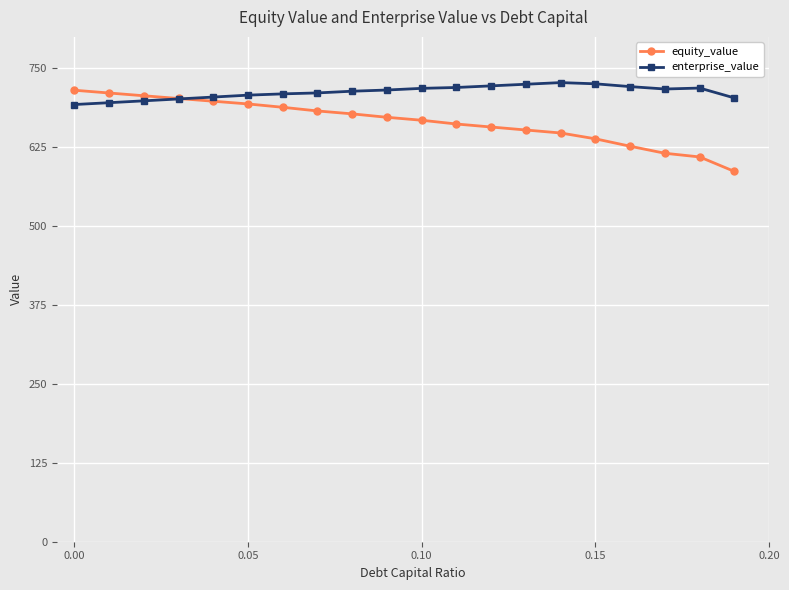

What is the value of the enterprise_value point at the 8th from the left?

711.2